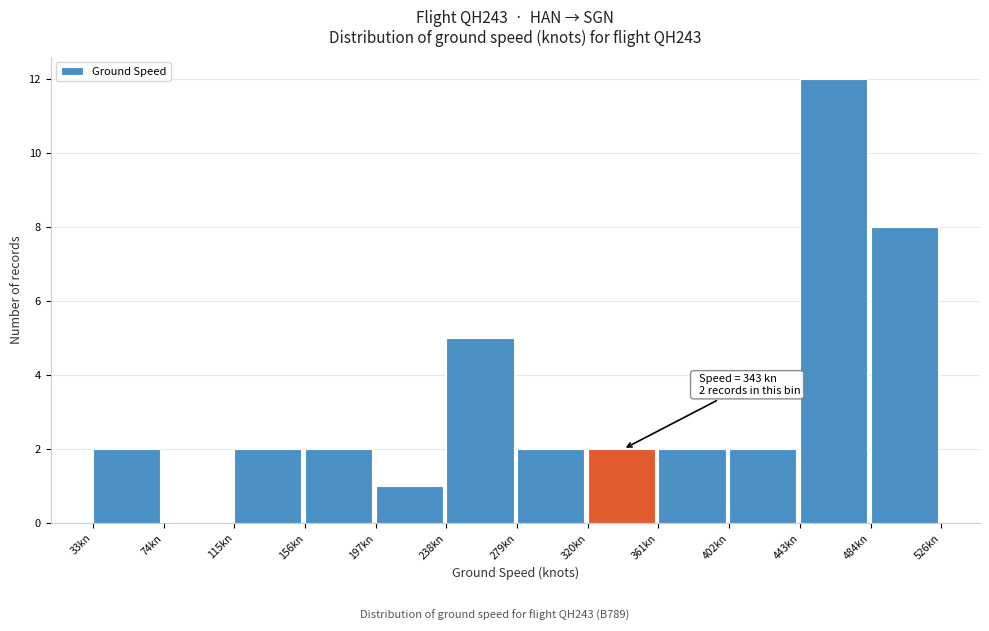

Over which range of the x-axis is the bar tallest?

445 to 485